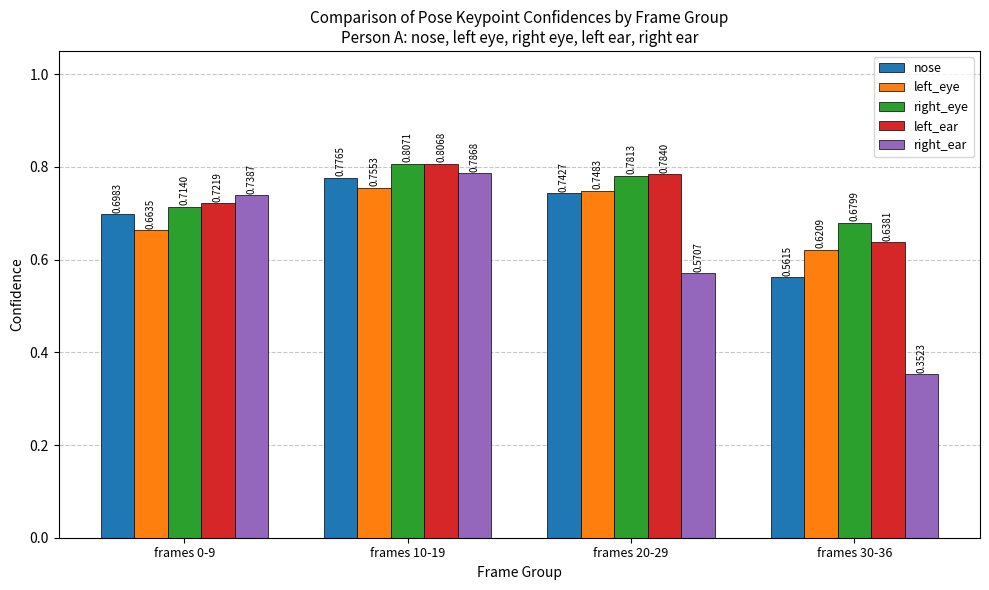

What position from the left is frames 30-36?

4